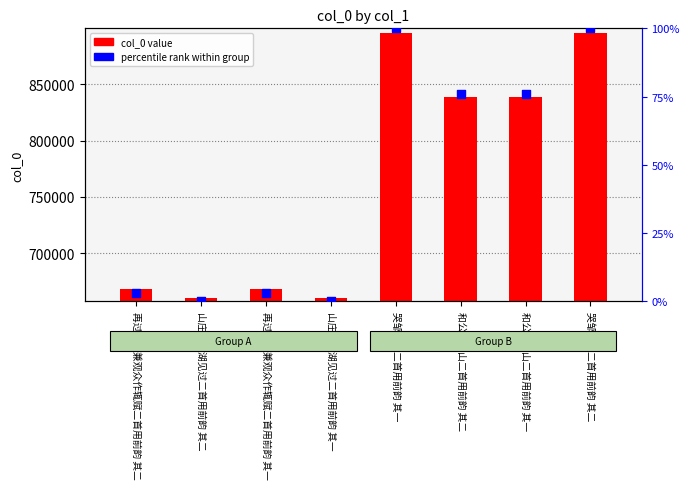

What is the total value across all series at 山庄酬雪湖见过二首用前韵 其一?

660326.0